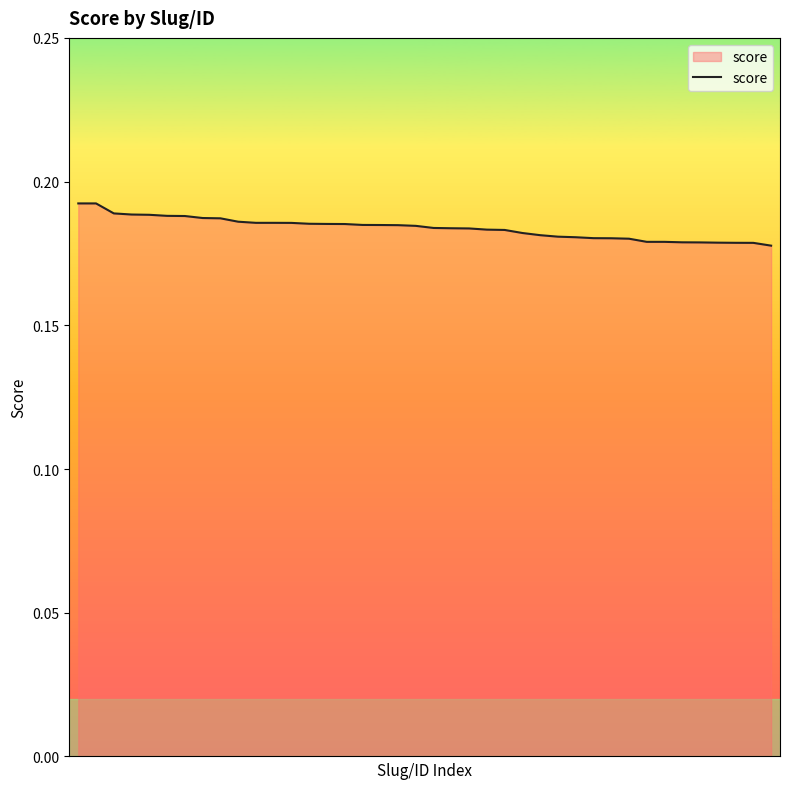

How many lines are shown in the chart?

1